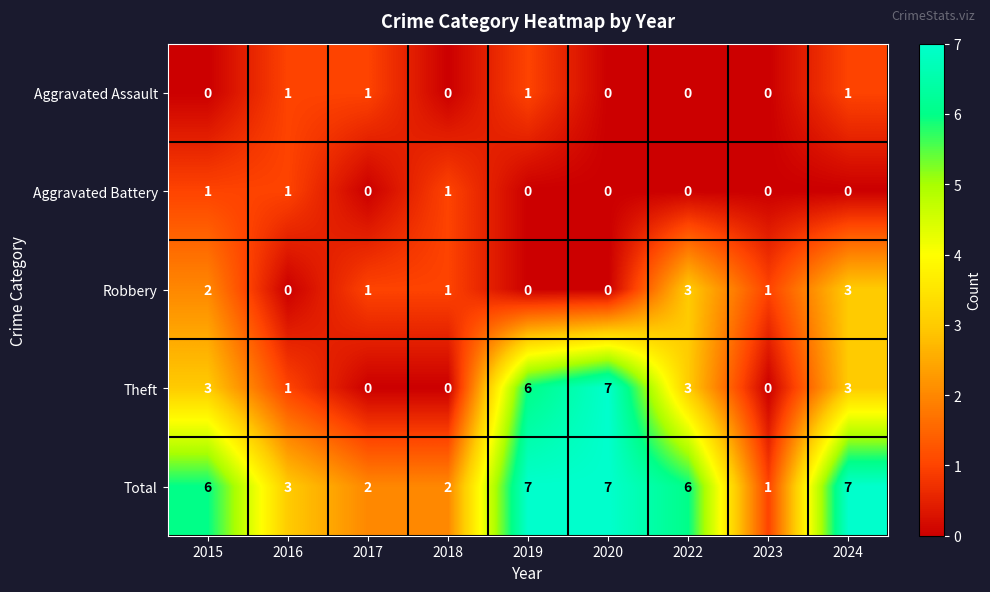

What is the difference between the maximum and minimum values in the Theft series?

7